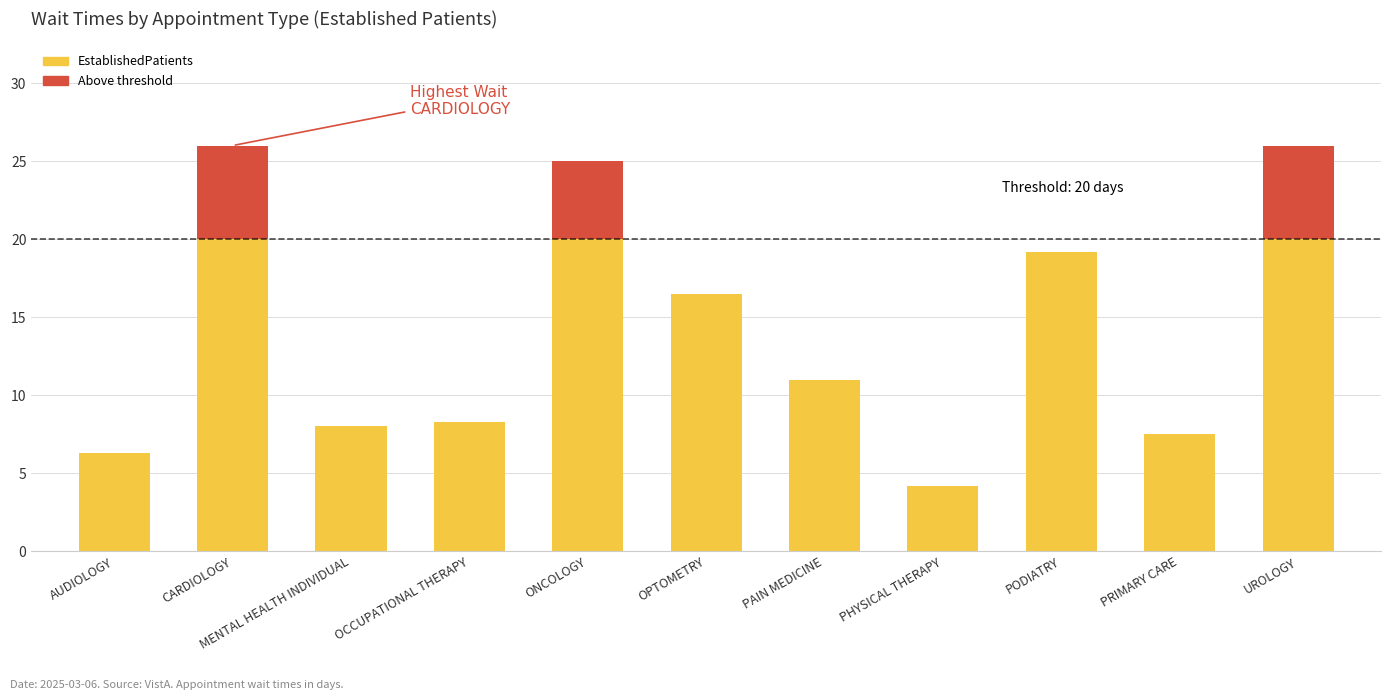

Reading left to right, transcribe all the data shown in this chart.

AUDIOLOGY=6.3	CARDIOLOGY=26.0	MENTAL HEALTH INDIVIDUAL=8.0	OCCUPATIONAL THERAPY=8.3	ONCOLOGY=25.0	OPTOMETRY=16.5	PAIN MEDICINE=11.0	PHYSICAL THERAPY=4.2	PODIATRY=19.2	PRIMARY CARE=7.5	UROLOGY=26.0